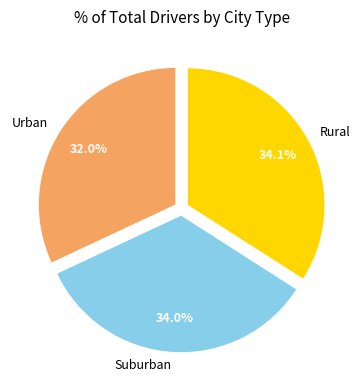

Is there a majority slice in this chart?

No